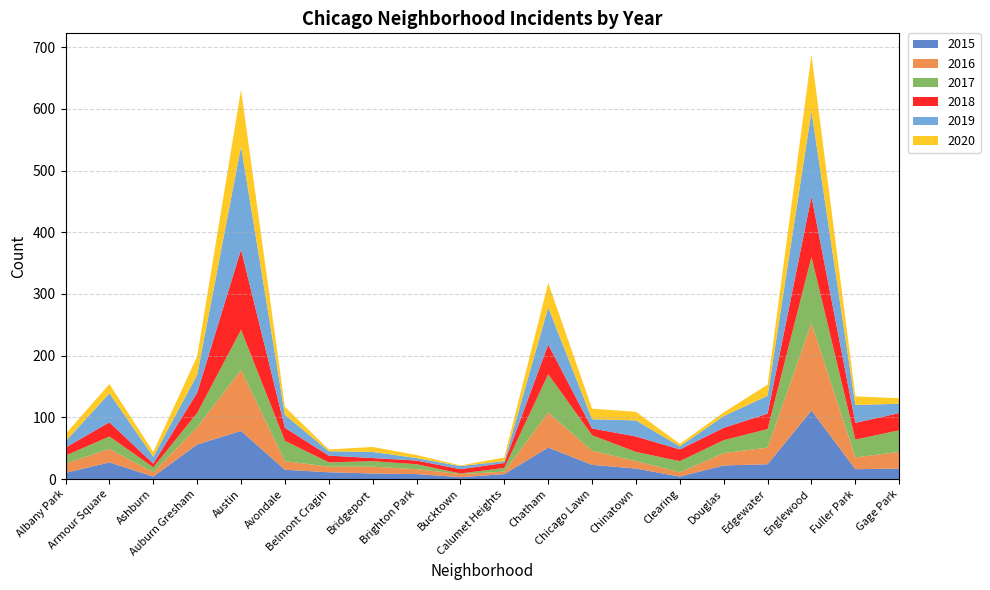

Reading left to right, extract all data points from this chart.

2015: 10	27	4	56	78	15	11	9	8	3	8	51	23	17	4	22	24	111	16	17
2016: 15	22	7	28	99	14	9	11	8	5	4	57	23	12	7	20	27	142	19	27
2017: 13	20	8	23	65	33	7	9	8	1	6	62	25	15	18	21	30	107	29	35
2018: 13	23	6	33	130	21	11	5	6	7	8	48	11	25	19	20	25	98	27	28
2019: 10	47	11	29	167	21	7	10	4	5	3	60	15	26	5	19	29	138	29	15
2020: 12	15	8	30	92	13	3	8	5	1	6	40	17	14	4	6	18	92	14	9